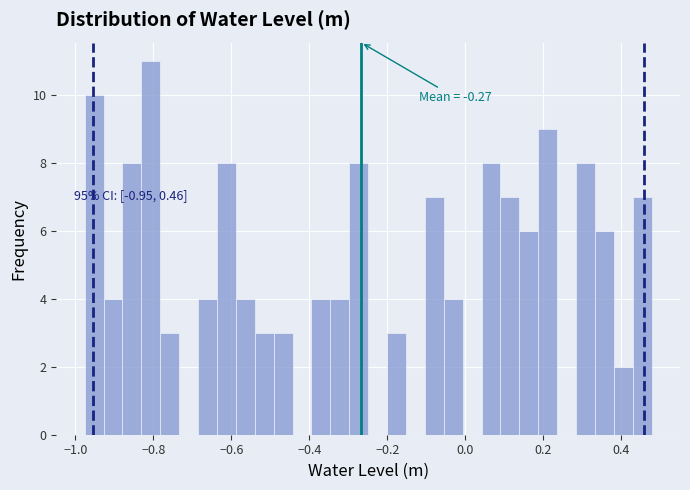

Around what value on the x-axis is the tallest bar? Give the approximate position of its centre, as read against the axis.

-0.80